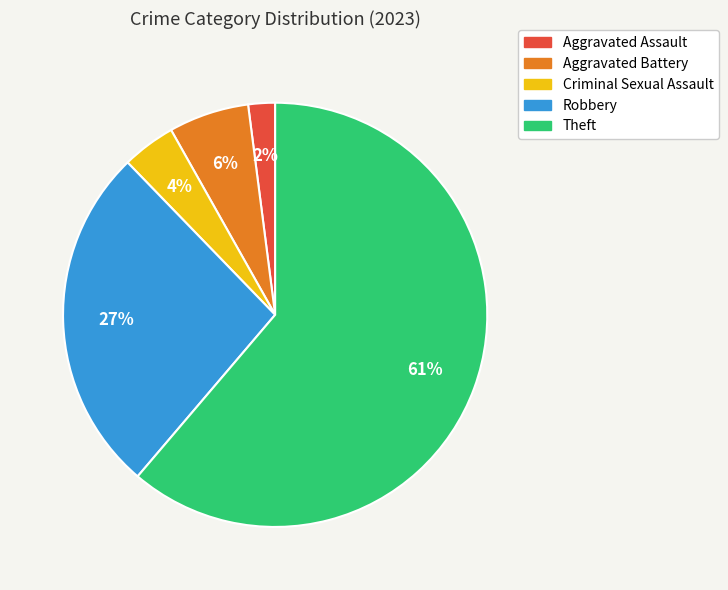

Is there any slice that represents more than half of the pie?

Yes